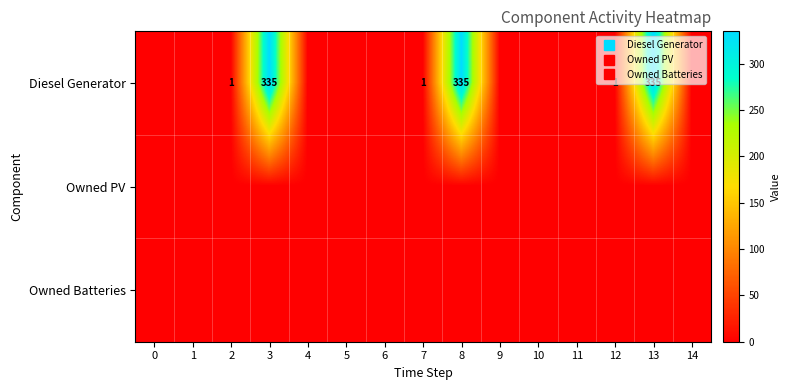

At which category is the sum across all series the highest?

3